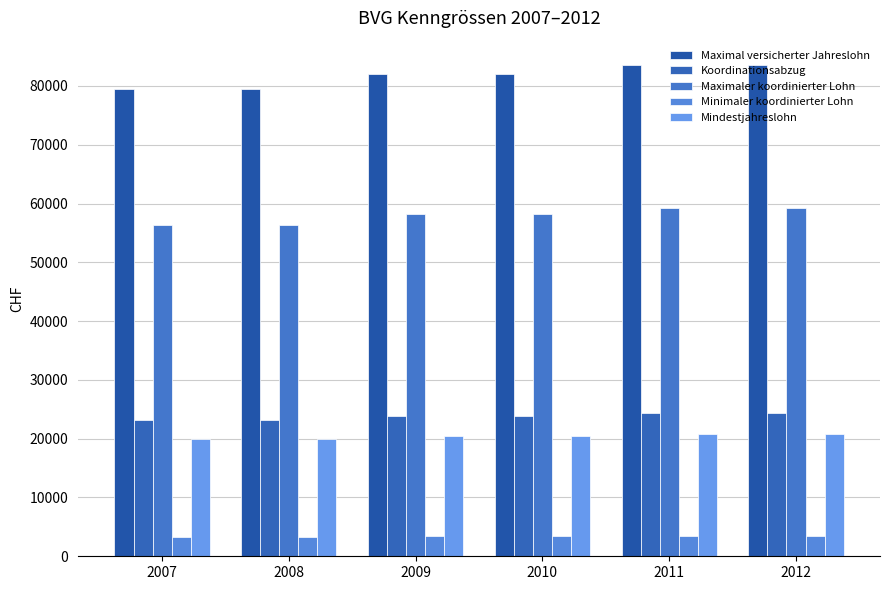

How many Maximal versicherter Jahreslohn values are between 79560 and 83520?

6